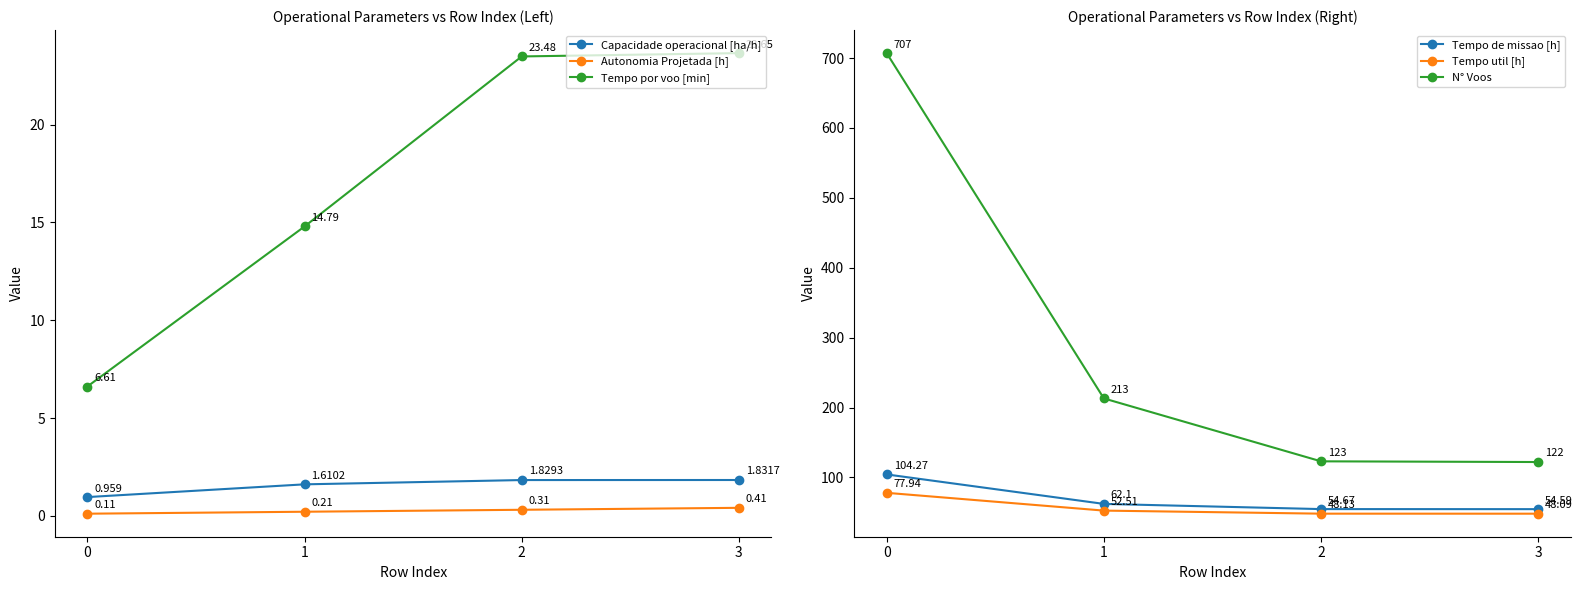

What is the total value across all series at 2?

251.4